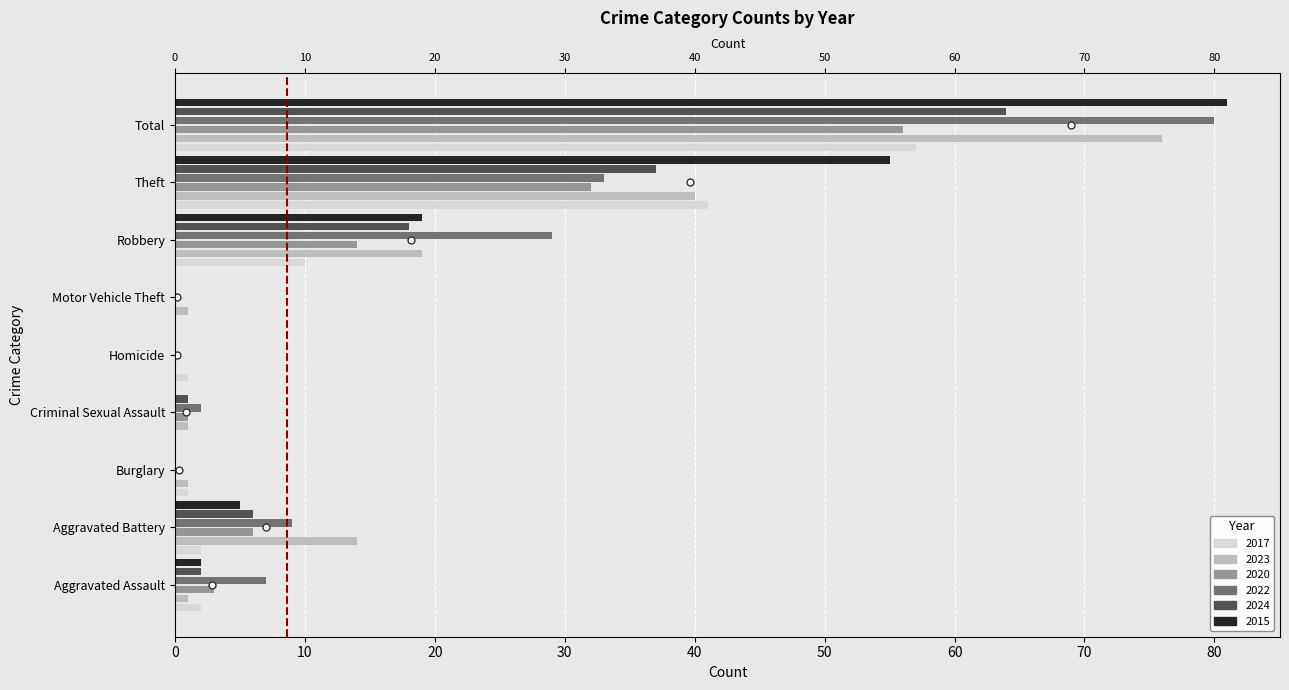

Reading left to right, list all the values displayed in this chart.

2017: Aggravated Assault=2	Aggravated Battery=2	Burglary=1	Criminal Sexual Assault=0	Homicide=1	Motor Vehicle Theft=0	Robbery=10	Theft=41	Total=57
2023: Aggravated Assault=1	Aggravated Battery=14	Burglary=1	Criminal Sexual Assault=1	Homicide=0	Motor Vehicle Theft=1	Robbery=19	Theft=40	Total=76
2020: Aggravated Assault=3	Aggravated Battery=6	Burglary=0	Criminal Sexual Assault=1	Homicide=0	Motor Vehicle Theft=0	Robbery=14	Theft=32	Total=56
2022: Aggravated Assault=7	Aggravated Battery=9	Burglary=0	Criminal Sexual Assault=2	Homicide=0	Motor Vehicle Theft=0	Robbery=29	Theft=33	Total=80
2024: Aggravated Assault=2	Aggravated Battery=6	Burglary=0	Criminal Sexual Assault=1	Homicide=0	Motor Vehicle Theft=0	Robbery=18	Theft=37	Total=64
2015: Aggravated Assault=2	Aggravated Battery=5	Burglary=0	Criminal Sexual Assault=0	Homicide=0	Motor Vehicle Theft=0	Robbery=19	Theft=55	Total=81